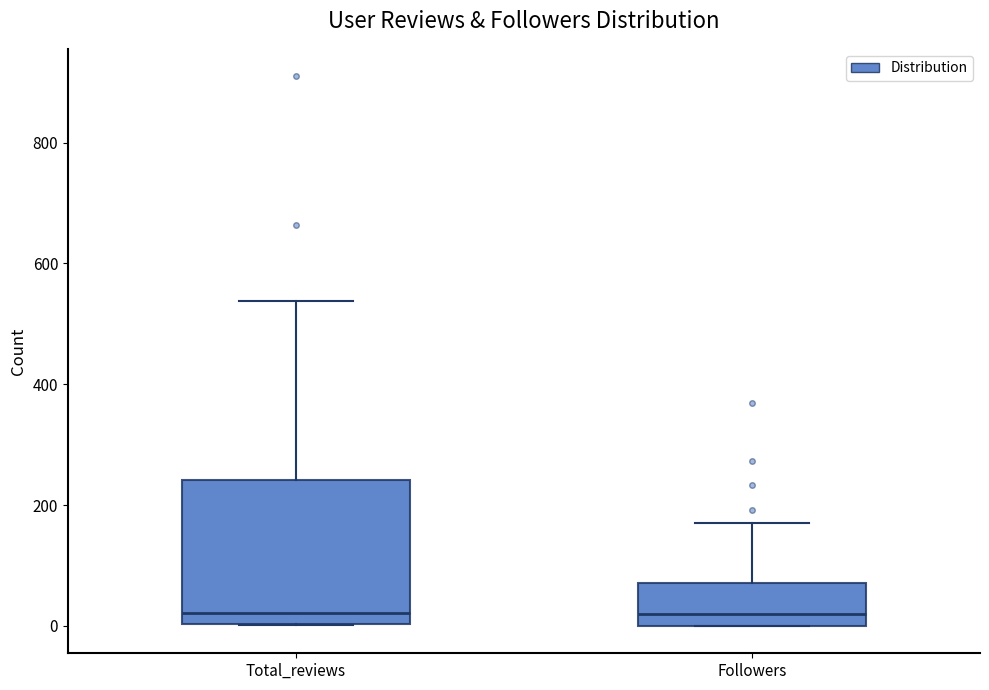

Reading left to right, read every box against the y-axis: the position of its median line, the range the box covers, and the ends of its whiskers. The values are not printed on the chart, so give them approximately, as read against the axis.

Total_reviews: median 20, box 0 to 240, whiskers 0 to 540
Followers: median 20, box 0 to 80, whiskers 0 to 180